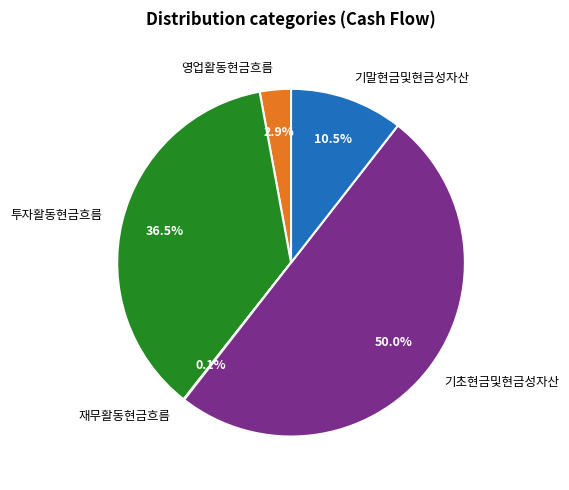

What percentage is NOT represented by 기말현금및현금성자산?

89.5%